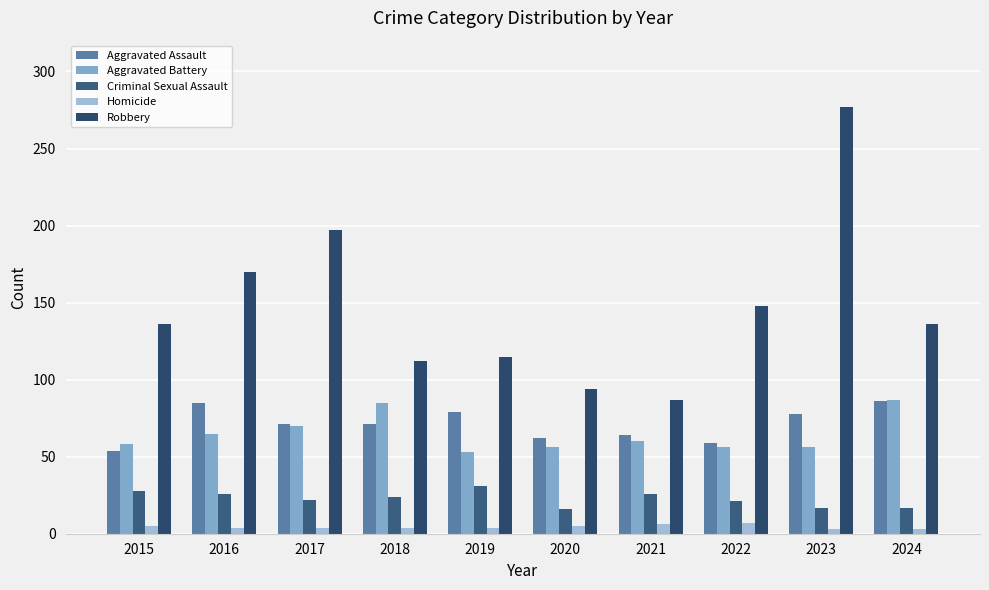

What is the minimum value shown in the chart?

3